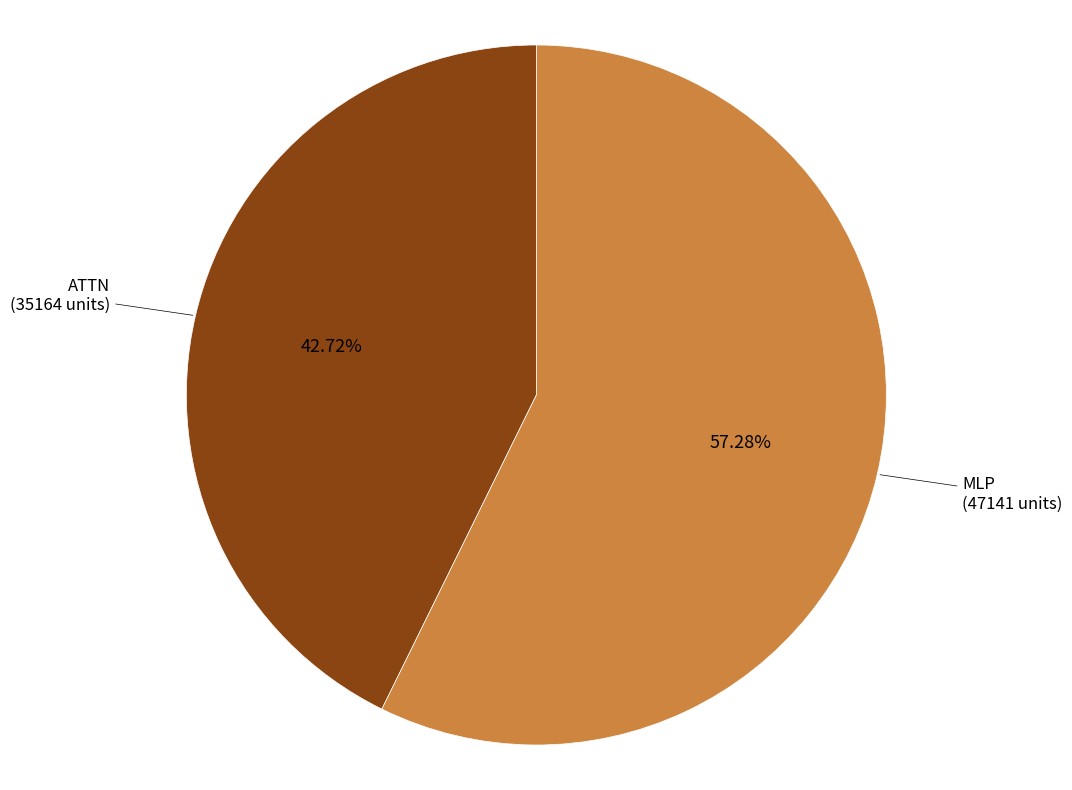

Which category has the smallest portion of the pie?

ATTN